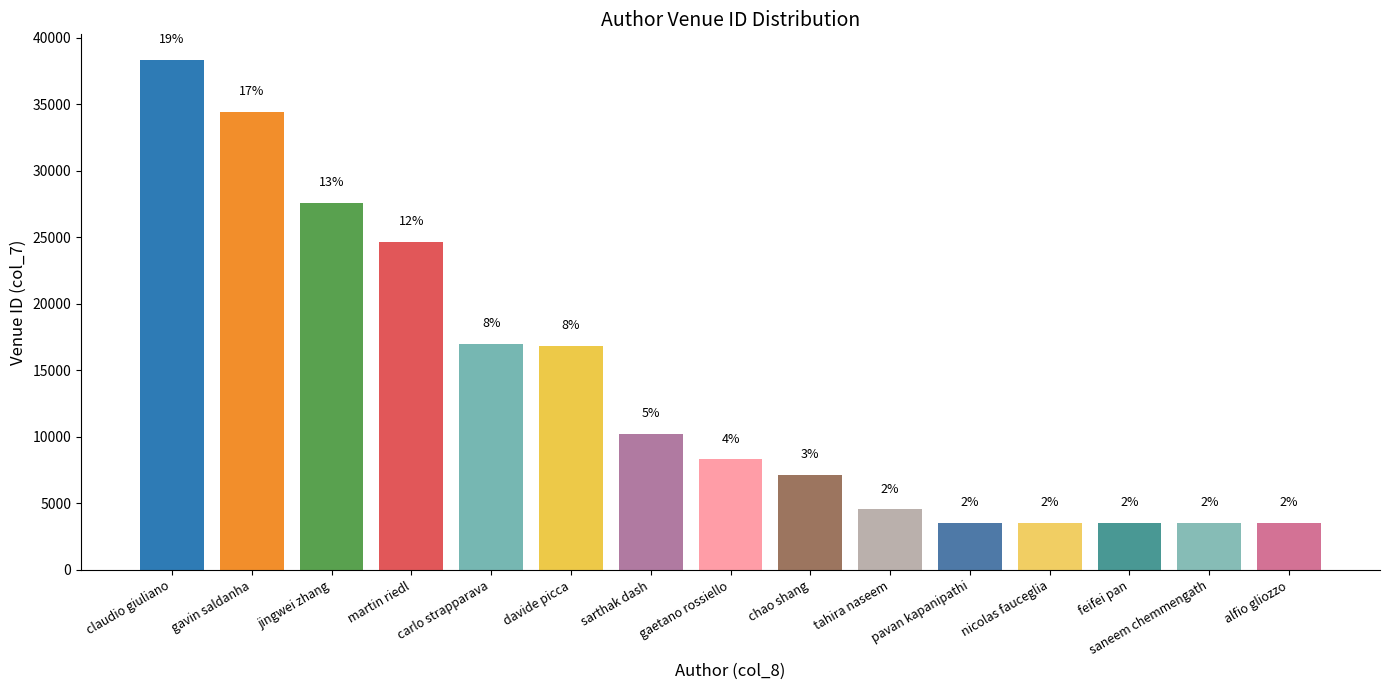

Rank the categories by value from highest to lowest.

claudio giuliano, gavin saldanha, jingwei zhang, martin riedl, carlo strapparava, davide picca, sarthak dash, gaetano rossiello, chao shang, tahira naseem, pavan kapanipathi, nicolas fauceglia, feifei pan, saneem chemmengath, alfio gliozzo